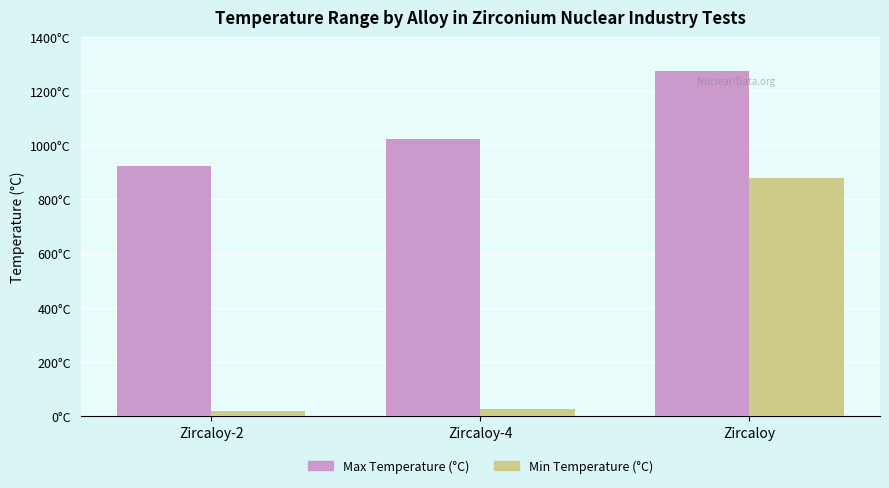

Which series has the largest total across all categories?

Max Temperature (°C)